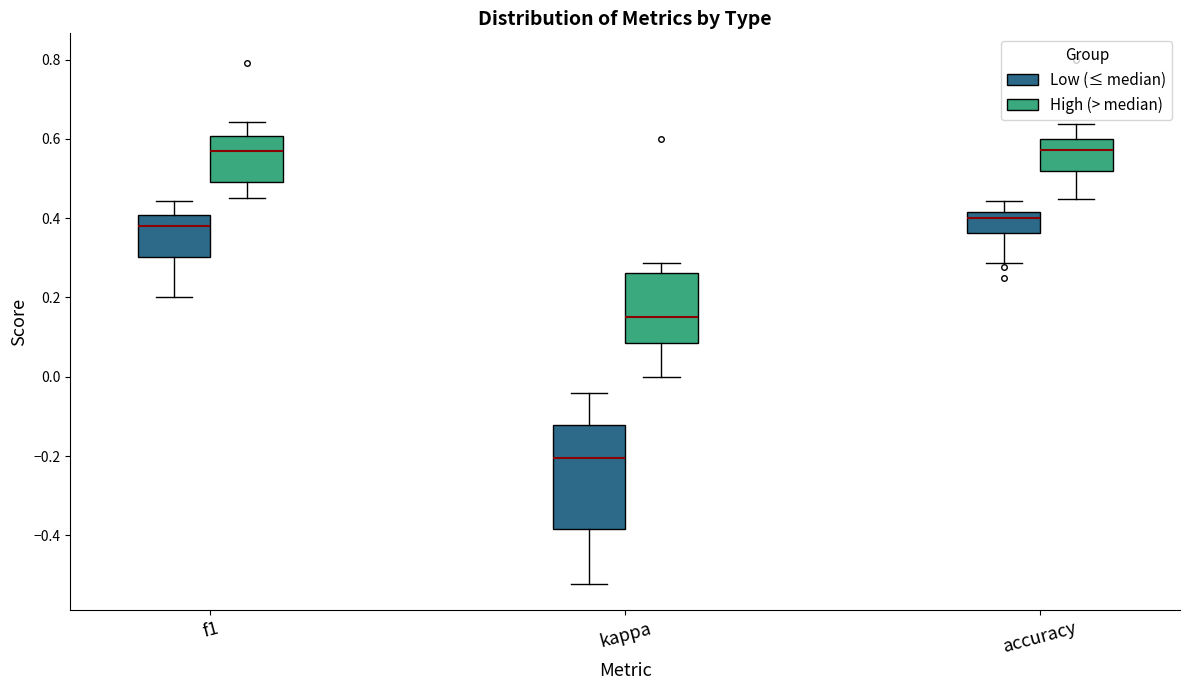

Where is the upper edge of the box for f1 (High (> median)) on the y-axis? The values are not printed on the chart, so give them approximately, as read against the axis.

0.60